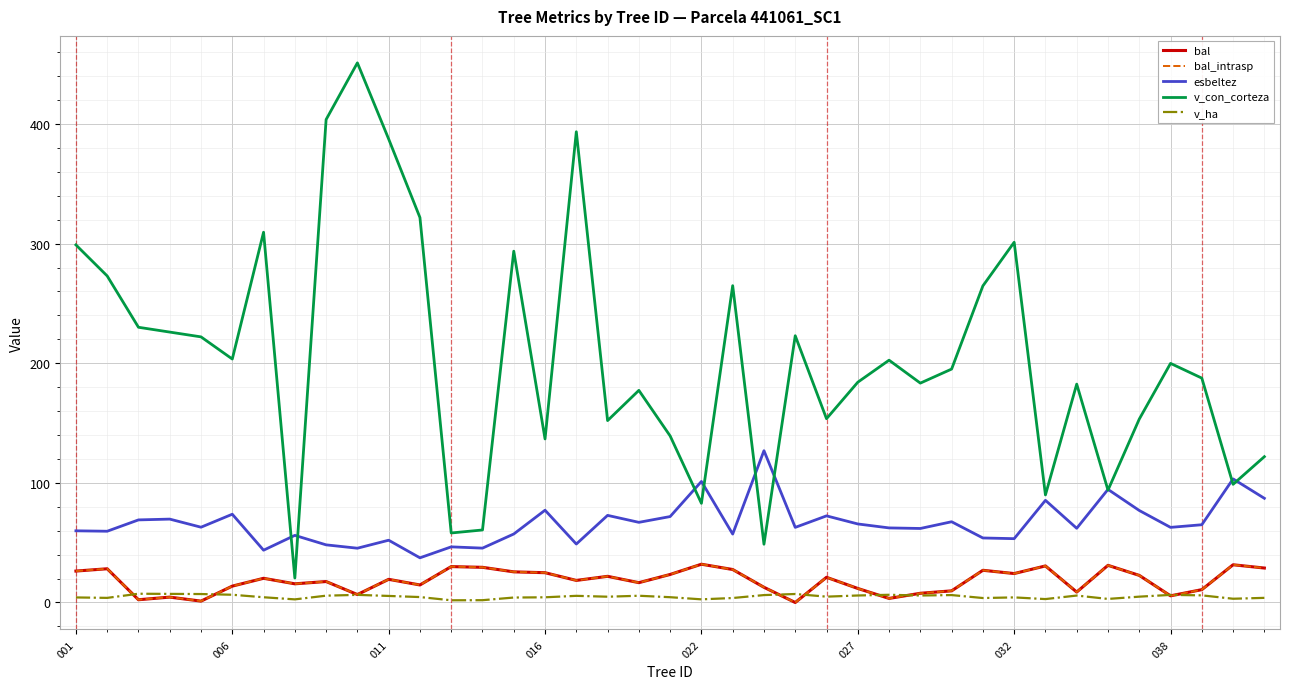

Is this an area chart (filled region under the line)?

No